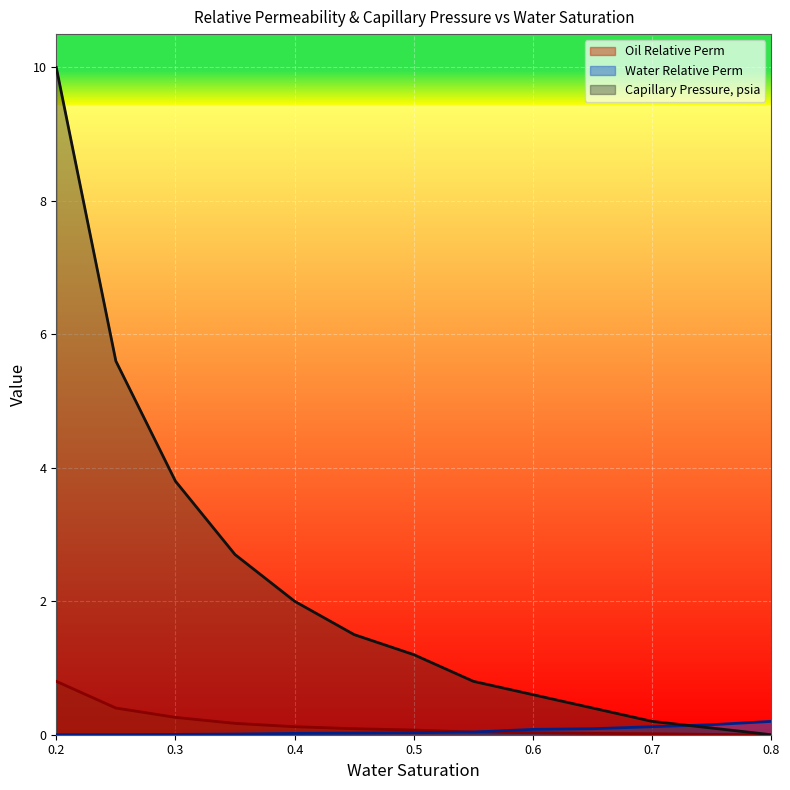

At which category does the chart reach its minimum across all series?

0.8